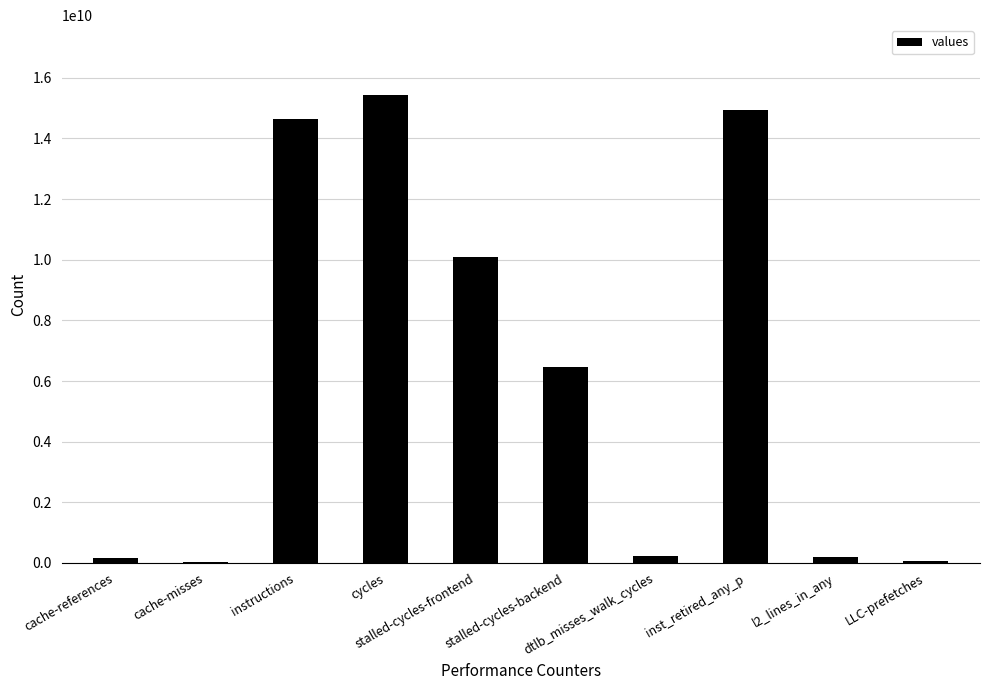

At which label is the value closest to 7727315493?

stalled-cycles-backend